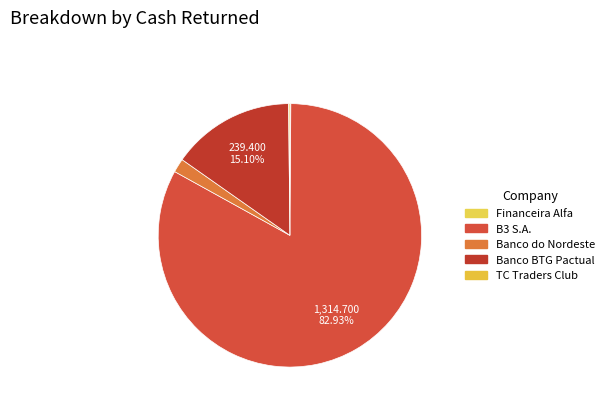

Rank the categories by value from highest to lowest.

B3 S.A., Banco BTG Pactual, Banco do Nordeste, TC Traders Club, Financeira Alfa